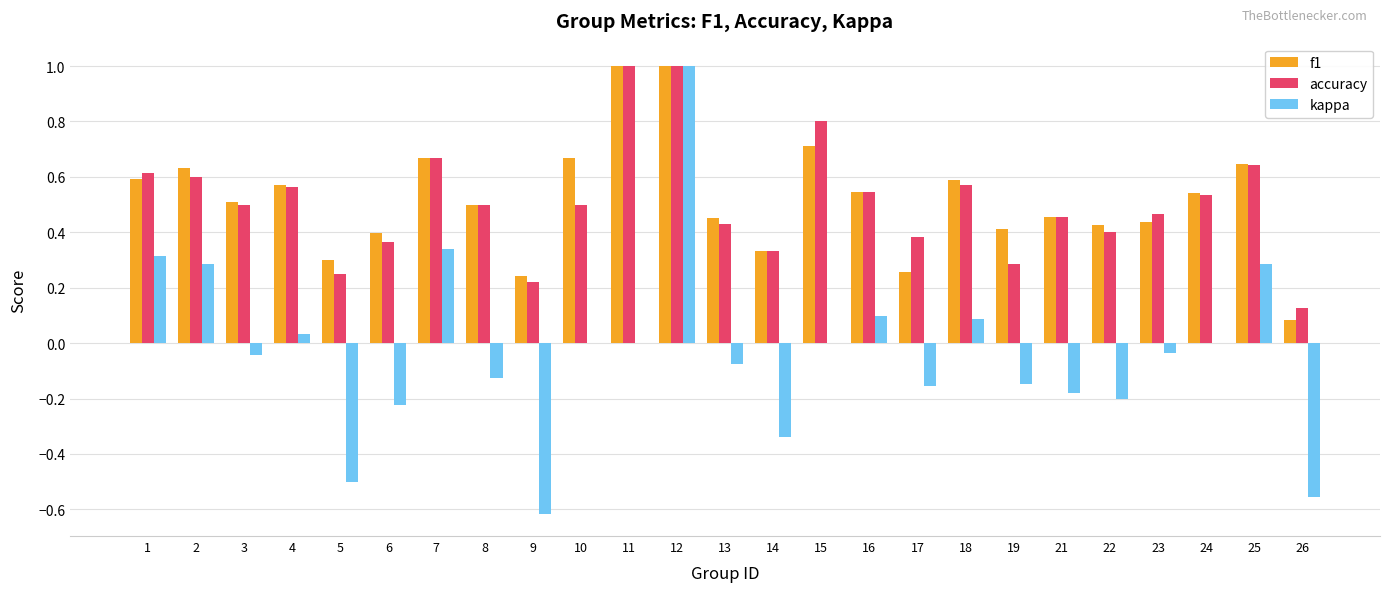

Is the value of kappa at 17 greater than the value of accuracy at 16?

No